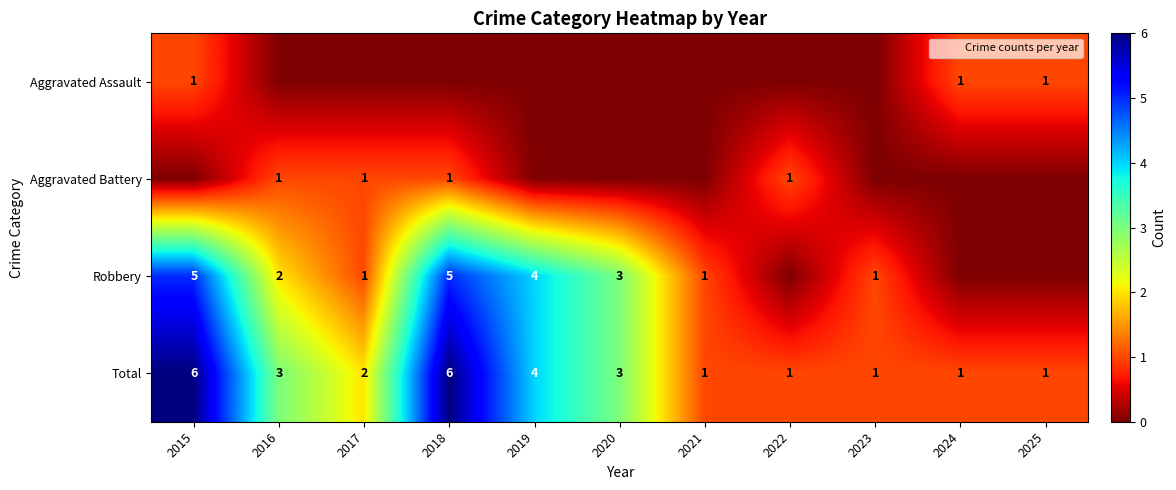

The value of Aggravated Battery at 2017 is 2. True or false?

False